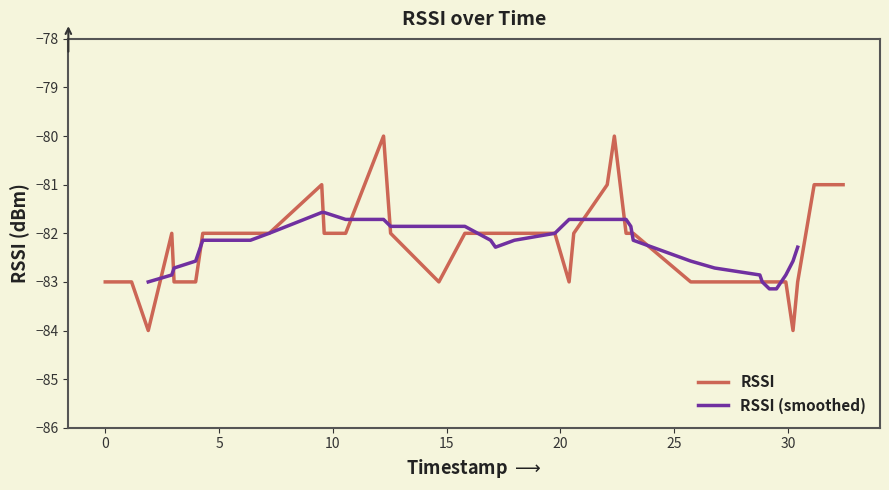

What is the minimum value for RSSI?

-84